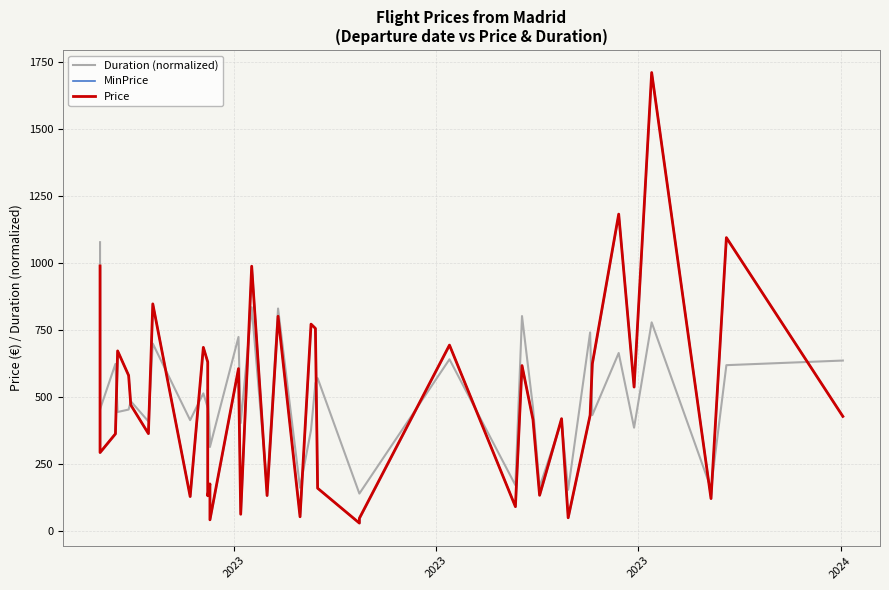

True or false: Price has a value of 118.9 at 2023.

False